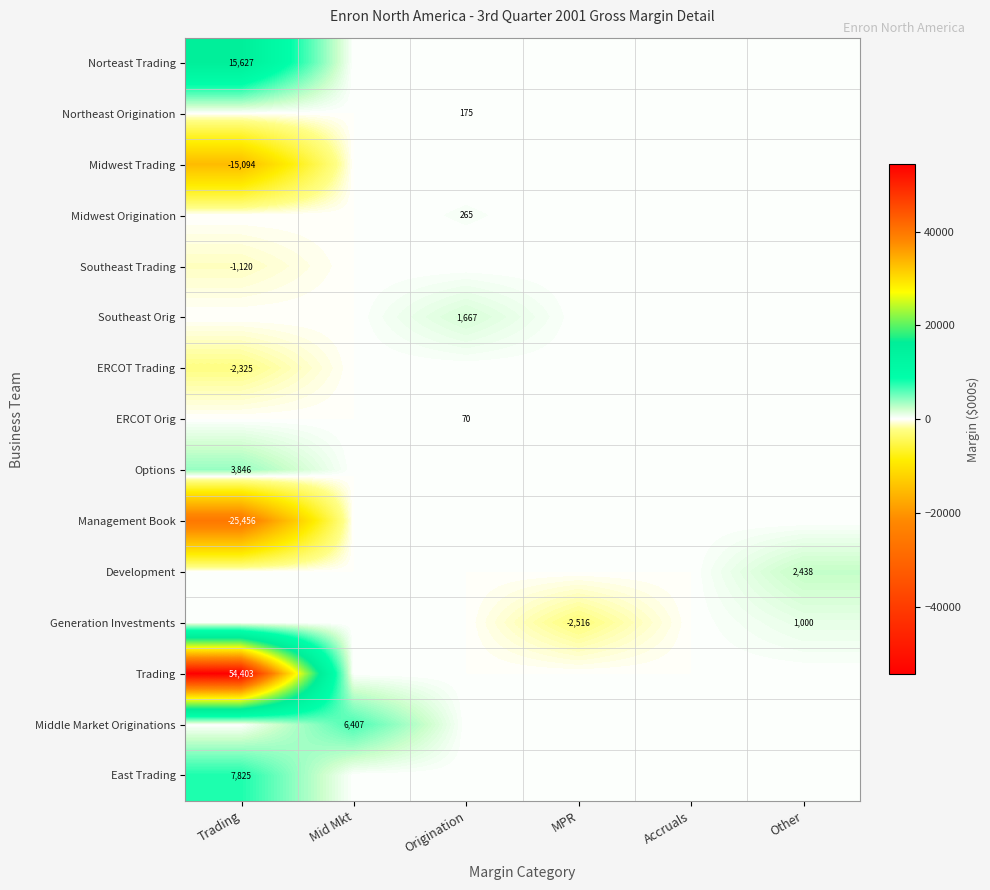

True or false: Southeast Trading has a value of -608 at Trading.

False